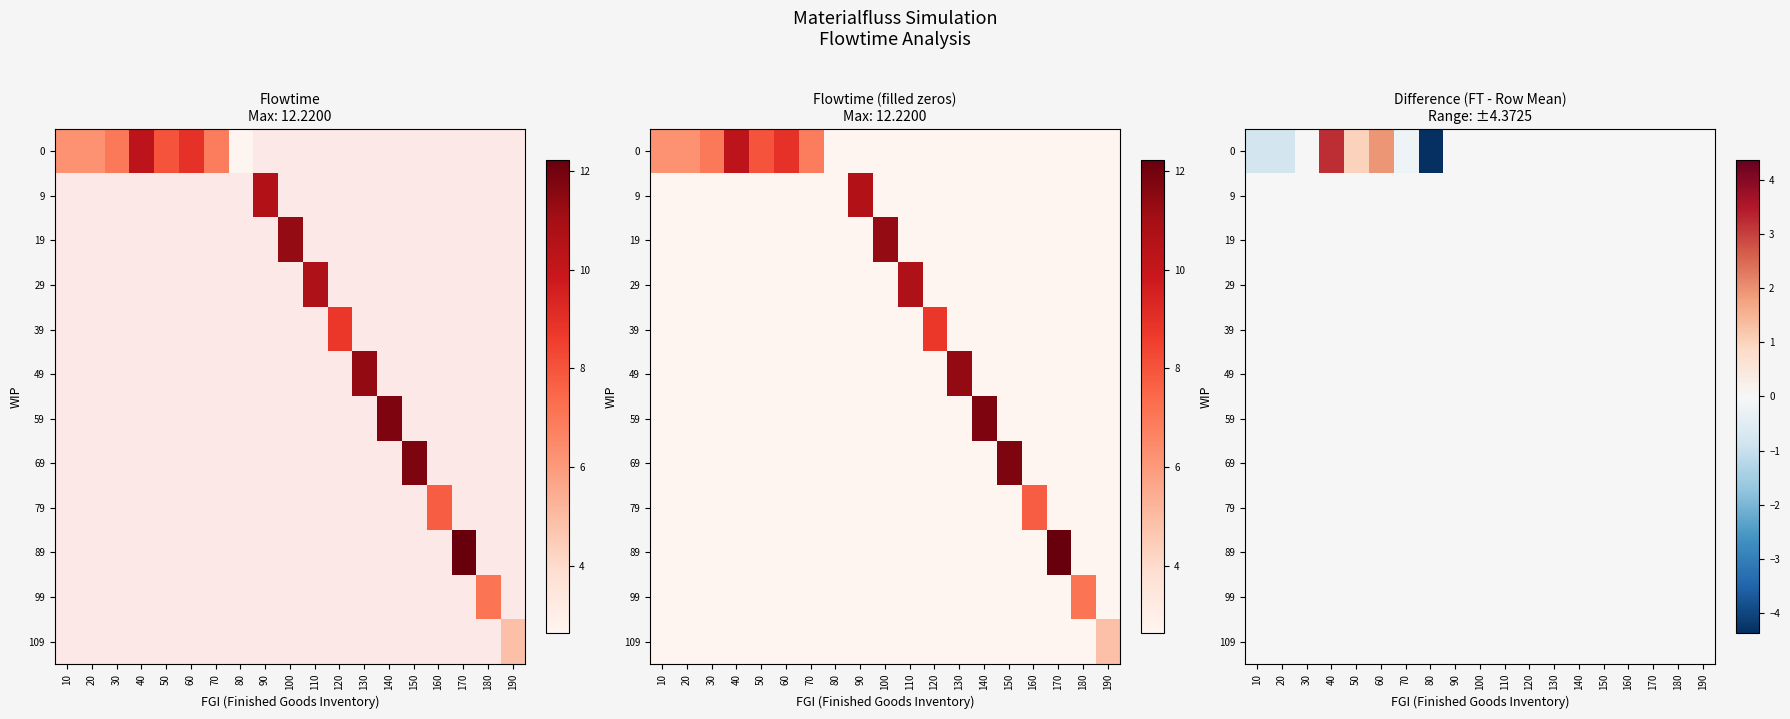

Reading left to right, list all the values displayed in this chart.

row_0: 10=-0.8	20=-0.8	30=-0.0	40=3.2	50=1.0	60=1.9	70=-0.2	80=-4.4	90=0.0	100=0.0	110=0.0	120=0.0	130=0.0	140=0.0	150=0.0	160=0.0	170=0.0	180=0.0	190=0.0
row_1: 10=0.0	20=0.0	30=0.0	40=0.0	50=0.0	60=0.0	70=0.0	80=0.0	90=0.0	100=0.0	110=0.0	120=0.0	130=0.0	140=0.0	150=0.0	160=0.0	170=0.0	180=0.0	190=0.0
row_2: 10=0.0	20=0.0	30=0.0	40=0.0	50=0.0	60=0.0	70=0.0	80=0.0	90=0.0	100=0.0	110=0.0	120=0.0	130=0.0	140=0.0	150=0.0	160=0.0	170=0.0	180=0.0	190=0.0
row_3: 10=0.0	20=0.0	30=0.0	40=0.0	50=0.0	60=0.0	70=0.0	80=0.0	90=0.0	100=0.0	110=0.0	120=0.0	130=0.0	140=0.0	150=0.0	160=0.0	170=0.0	180=0.0	190=0.0
row_4: 10=0.0	20=0.0	30=0.0	40=0.0	50=0.0	60=0.0	70=0.0	80=0.0	90=0.0	100=0.0	110=0.0	120=0.0	130=0.0	140=0.0	150=0.0	160=0.0	170=0.0	180=0.0	190=0.0
row_5: 10=0.0	20=0.0	30=0.0	40=0.0	50=0.0	60=0.0	70=0.0	80=0.0	90=0.0	100=0.0	110=0.0	120=0.0	130=0.0	140=0.0	150=0.0	160=0.0	170=0.0	180=0.0	190=0.0
row_6: 10=0.0	20=0.0	30=0.0	40=0.0	50=0.0	60=0.0	70=0.0	80=0.0	90=0.0	100=0.0	110=0.0	120=0.0	130=0.0	140=0.0	150=0.0	160=0.0	170=0.0	180=0.0	190=0.0
row_7: 10=0.0	20=0.0	30=0.0	40=0.0	50=0.0	60=0.0	70=0.0	80=0.0	90=0.0	100=0.0	110=0.0	120=0.0	130=0.0	140=0.0	150=0.0	160=0.0	170=0.0	180=0.0	190=0.0
row_8: 10=0.0	20=0.0	30=0.0	40=0.0	50=0.0	60=0.0	70=0.0	80=0.0	90=0.0	100=0.0	110=0.0	120=0.0	130=0.0	140=0.0	150=0.0	160=0.0	170=0.0	180=0.0	190=0.0
row_9: 10=0.0	20=0.0	30=0.0	40=0.0	50=0.0	60=0.0	70=0.0	80=0.0	90=0.0	100=0.0	110=0.0	120=0.0	130=0.0	140=0.0	150=0.0	160=0.0	170=0.0	180=0.0	190=0.0
row_10: 10=0.0	20=0.0	30=0.0	40=0.0	50=0.0	60=0.0	70=0.0	80=0.0	90=0.0	100=0.0	110=0.0	120=0.0	130=0.0	140=0.0	150=0.0	160=0.0	170=0.0	180=0.0	190=0.0
row_11: 10=0.0	20=0.0	30=0.0	40=0.0	50=0.0	60=0.0	70=0.0	80=0.0	90=0.0	100=0.0	110=0.0	120=0.0	130=0.0	140=0.0	150=0.0	160=0.0	170=0.0	180=0.0	190=0.0